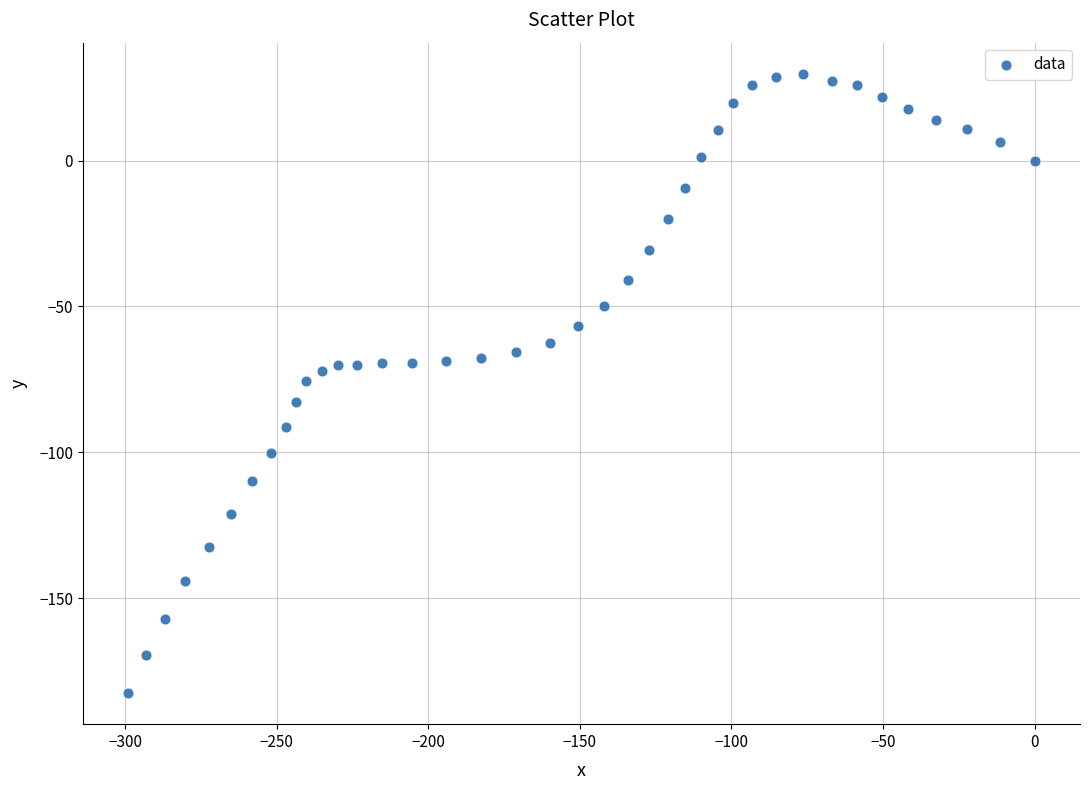

What is the range of Y values (max minus min)?

212.4